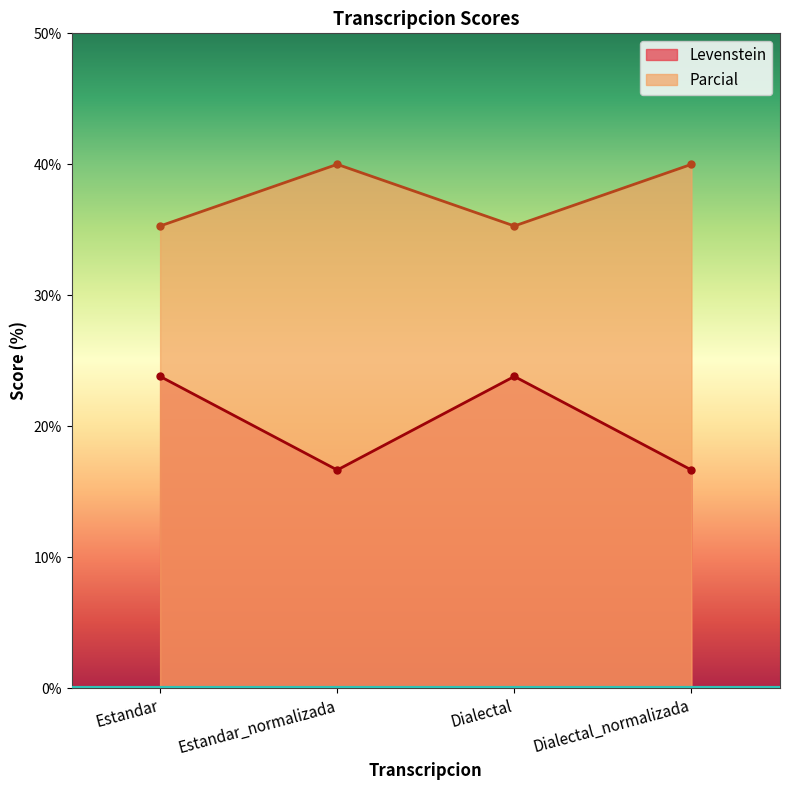

At which category is the sum across all series the highest?

Estandar